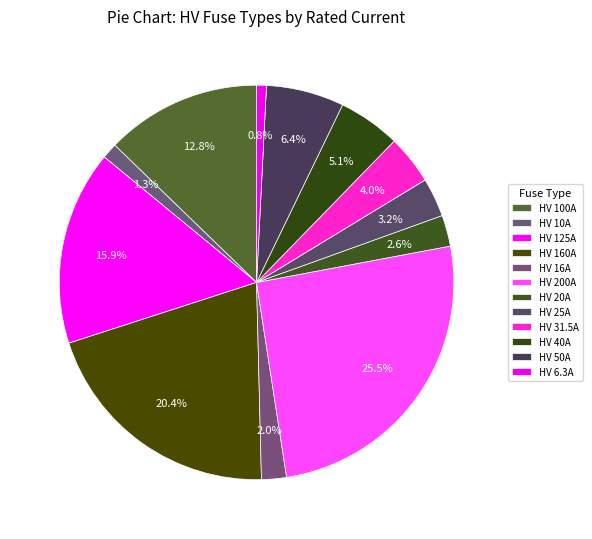

What percentage is the HV 31.5A slice, to the nearest percent?

4%